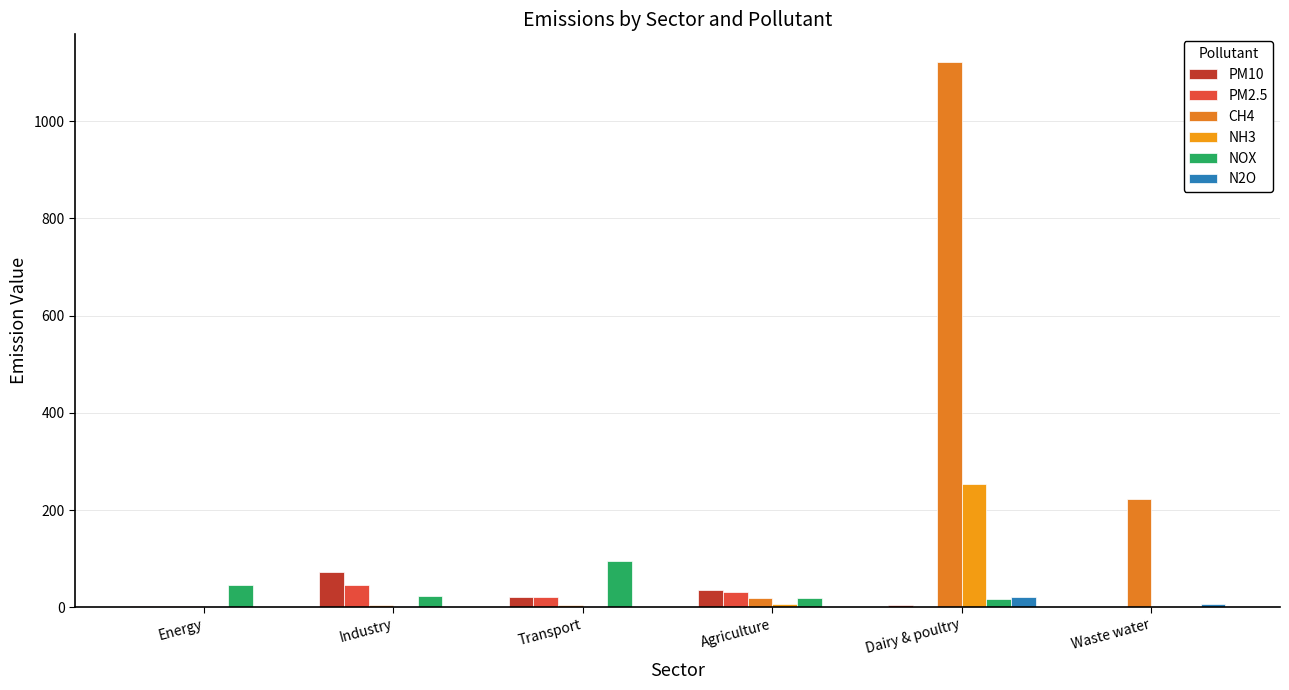

Reading left to right, list all the values displayed in this chart.

PM10: Energy=2.9	Industry=73.4	Transport=21.7	Agriculture=36.2	Dairy & poultry=5.3	Waste water=0.0
PM2.5: Energy=2.6	Industry=45.6	Transport=20.9	Agriculture=32.2	Dairy & poultry=1.2	Waste water=0.0
CH4: Energy=3.6	Industry=5.0	Transport=5.1	Agriculture=20.2	Dairy & poultry=1122.2	Waste water=223.1
NH3: Energy=0.0	Industry=0.4	Transport=0.0	Agriculture=6.6	Dairy & poultry=253.2	Waste water=0.0
NOX: Energy=46.8	Industry=23.1	Transport=96.2	Agriculture=19.7	Dairy & poultry=17.0	Waste water=0.0
N2O: Energy=0.1	Industry=0.5	Transport=0.2	Agriculture=0.0	Dairy & poultry=22.2	Waste water=6.6